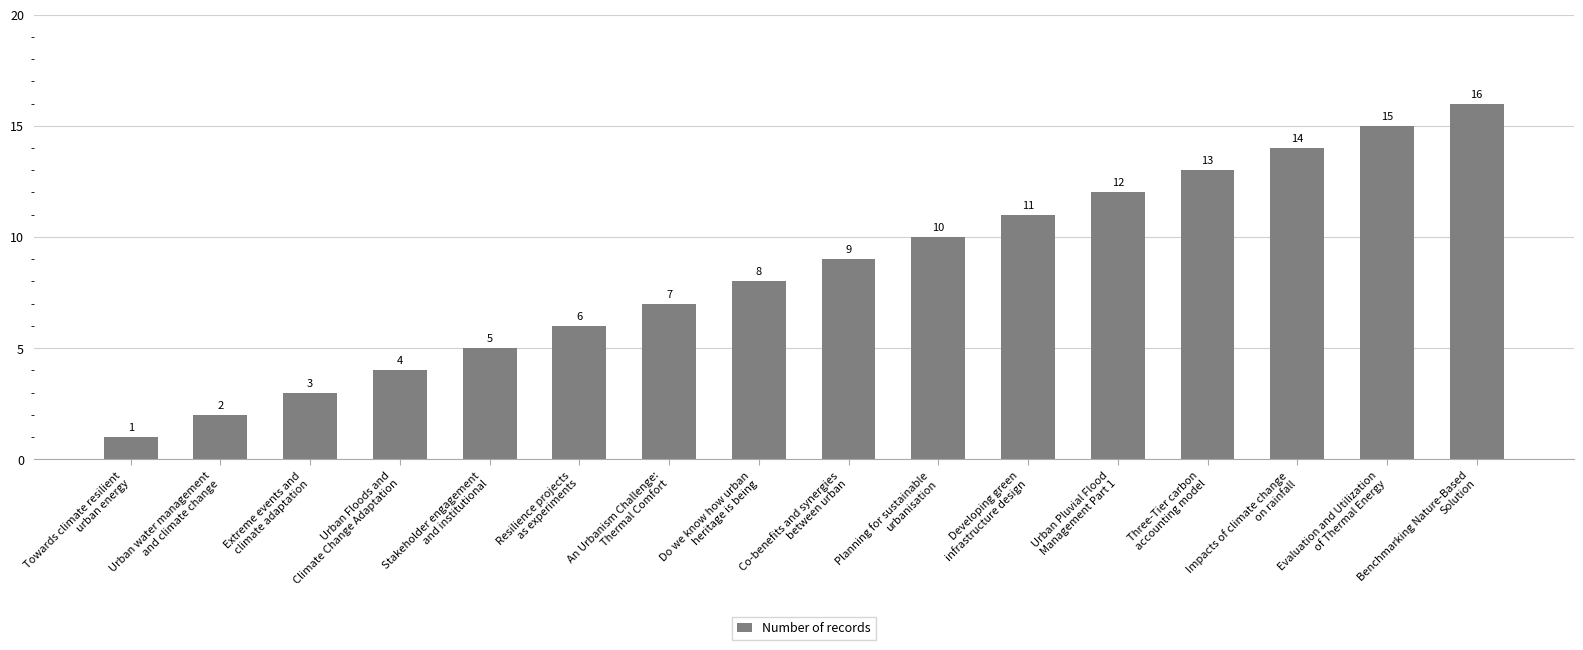

What is the label of the 1st bar from the left?

Towards climate resilient
urban energy